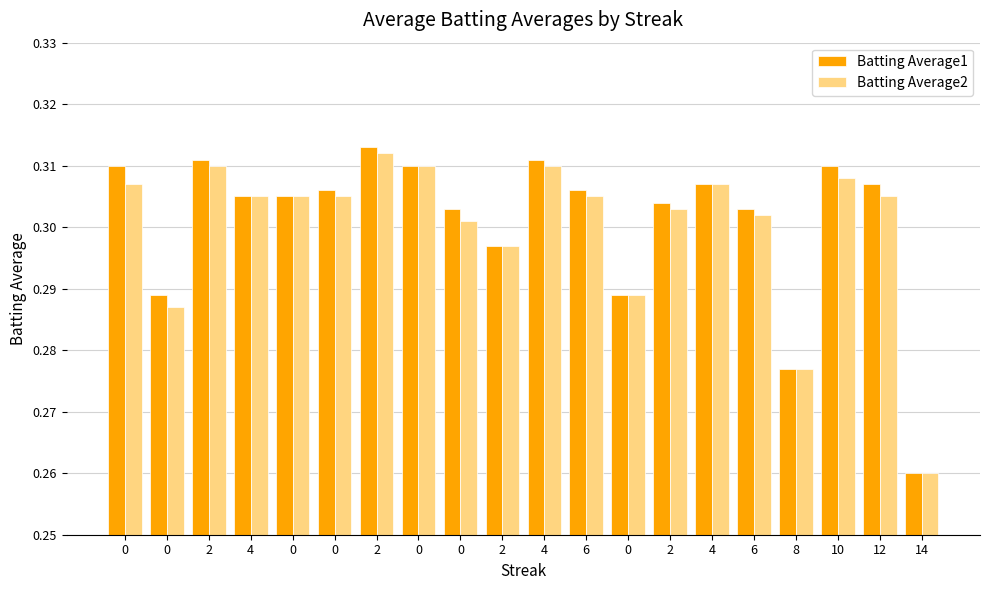

How many Batting Average1 values are between 0 and 1?

20